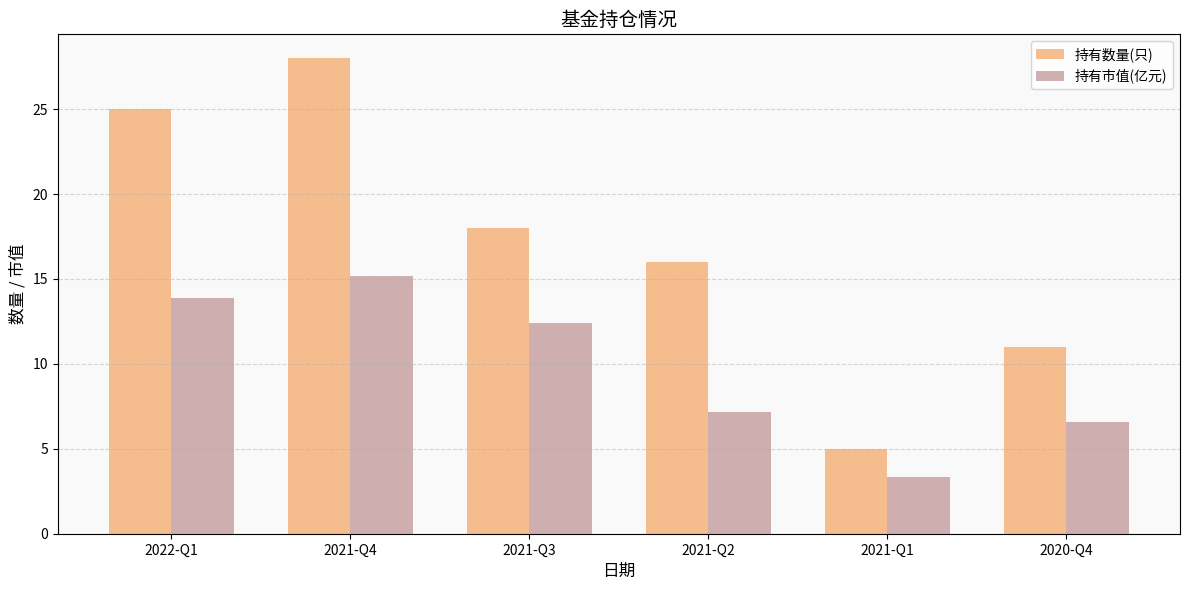

Reading left to right, what are all the values shown in this chart?

持有数量(只): 25.0	28.0	18.0	16.0	5.0	11.0
持有市值(亿元): 13.9	15.2	12.4	7.2	3.3	6.6